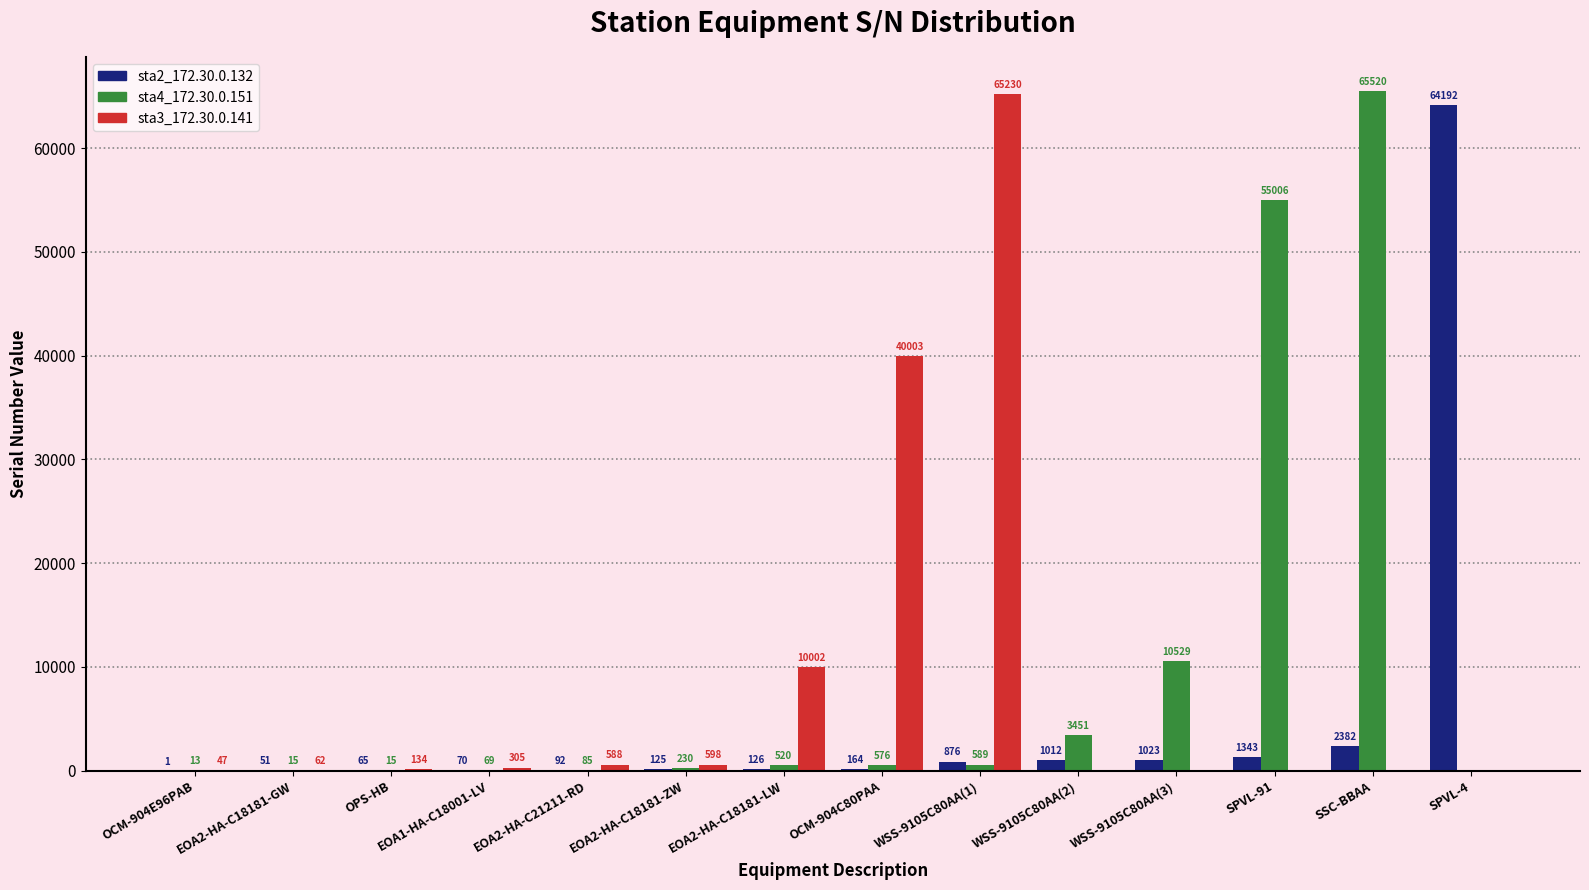

At which label does sta4_172.30.0.151 reach its peak?

SSC-BBAA